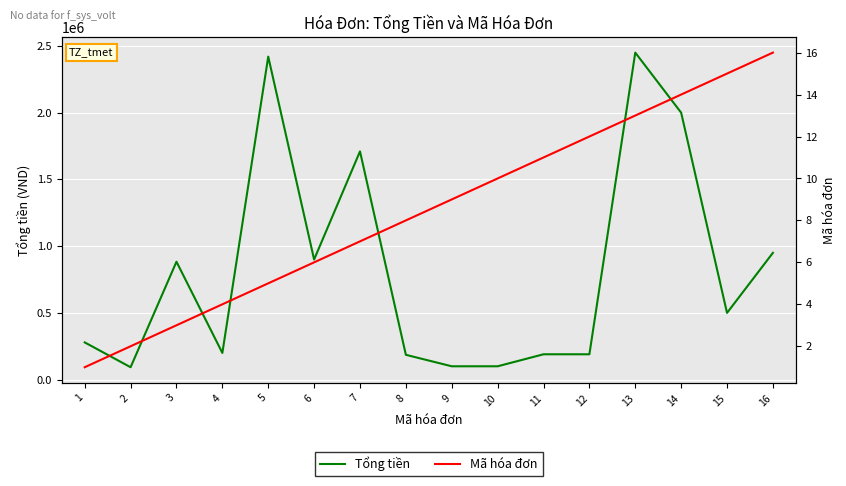

What is the minimum value for Mã hóa đơn?

1